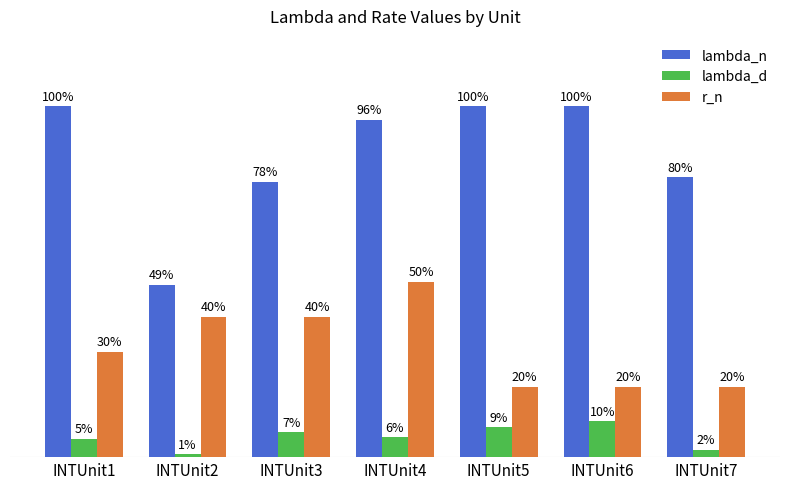

List the series in order of their overall mean, lowest first.

lambda_d, r_n, lambda_n